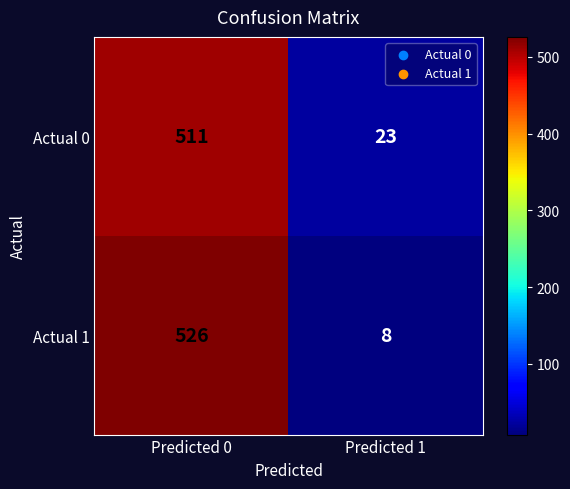

At which category is the sum across all series the highest?

Predicted 0